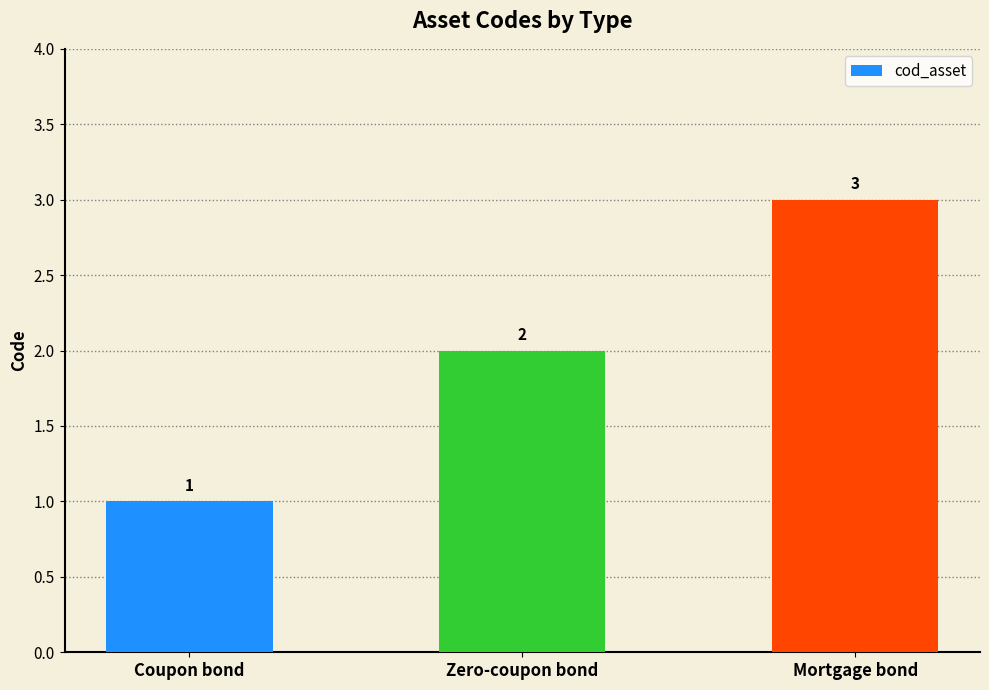

List the labels in order of value, smallest first.

Coupon bond, Zero-coupon bond, Mortgage bond